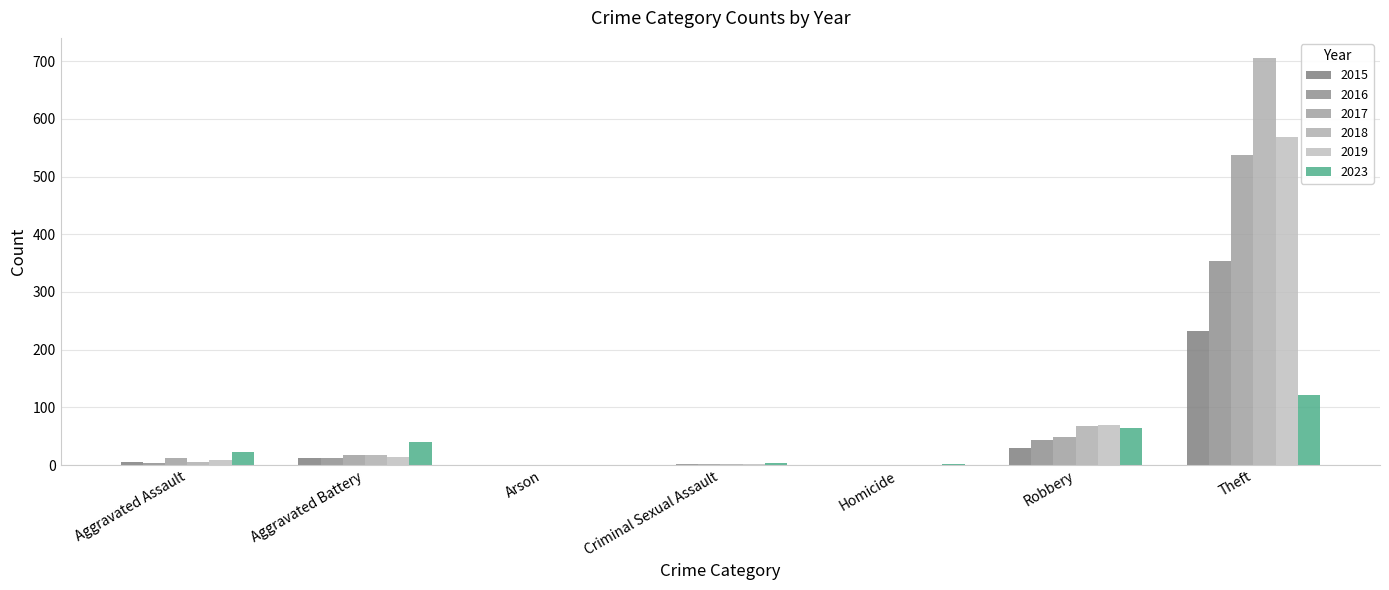

Are the bars horizontal?

No